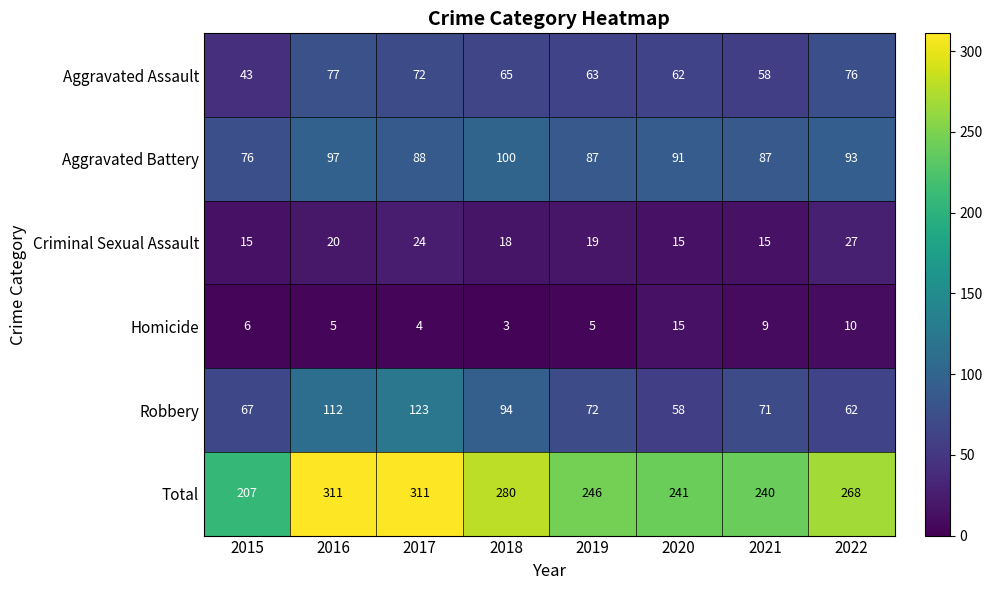

At 2017, list the series in order from smallest to largest.

Homicide, Criminal Sexual Assault, Aggravated Assault, Aggravated Battery, Robbery, Total